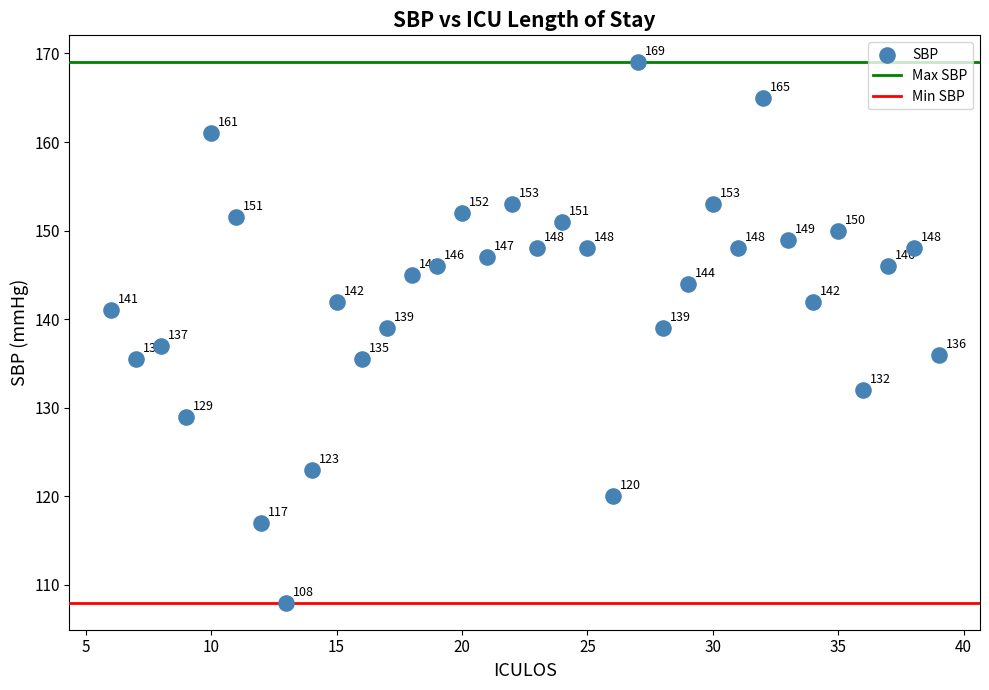

What Y value in the scatter plot is closest to 138?

137.0